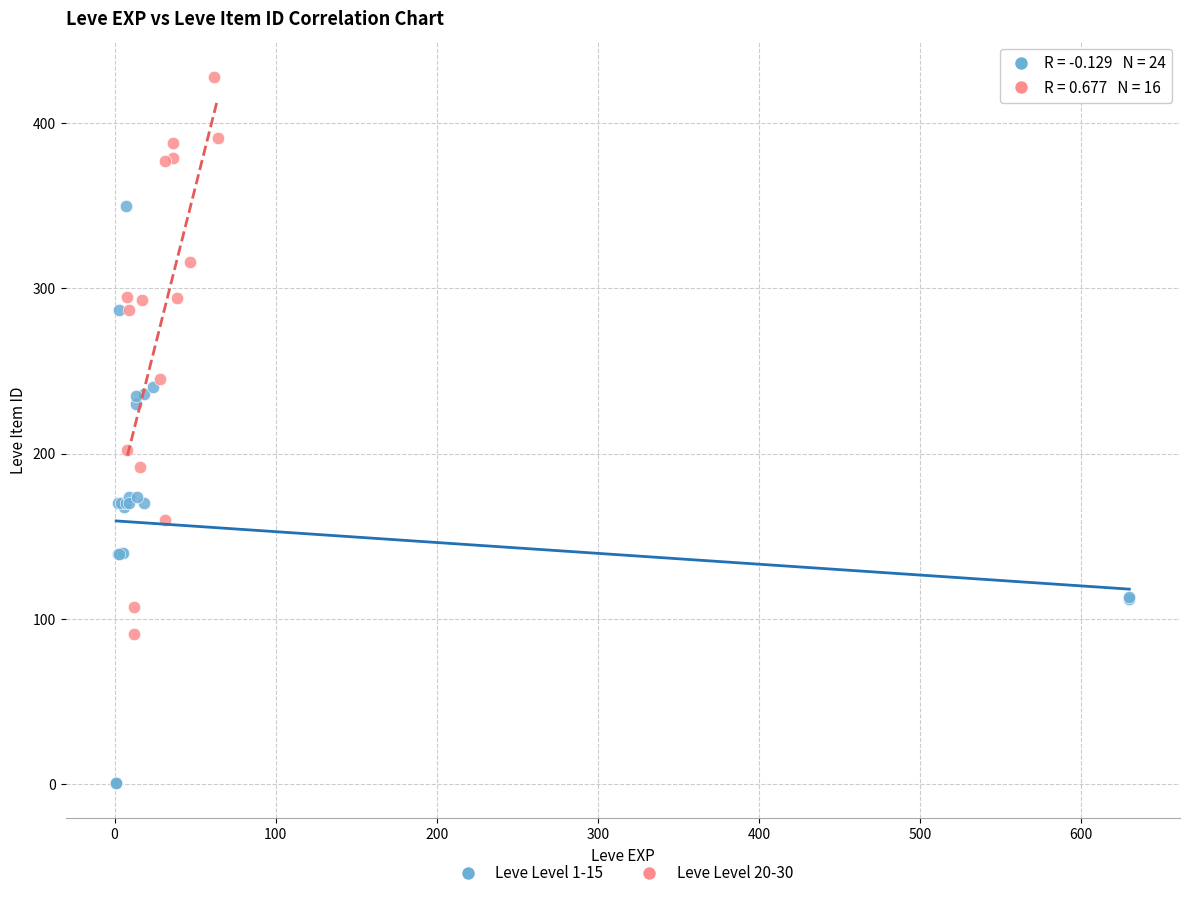

Which series contains the lowest Y value?

Leve Level 1-15